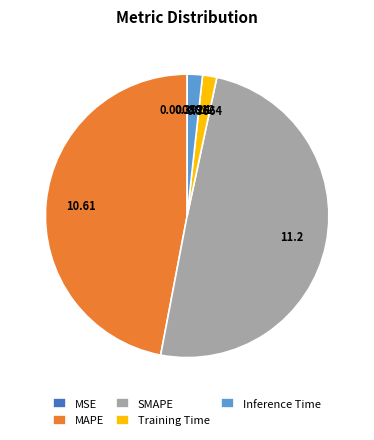

What is the largest slice in the pie chart?

SMAPE